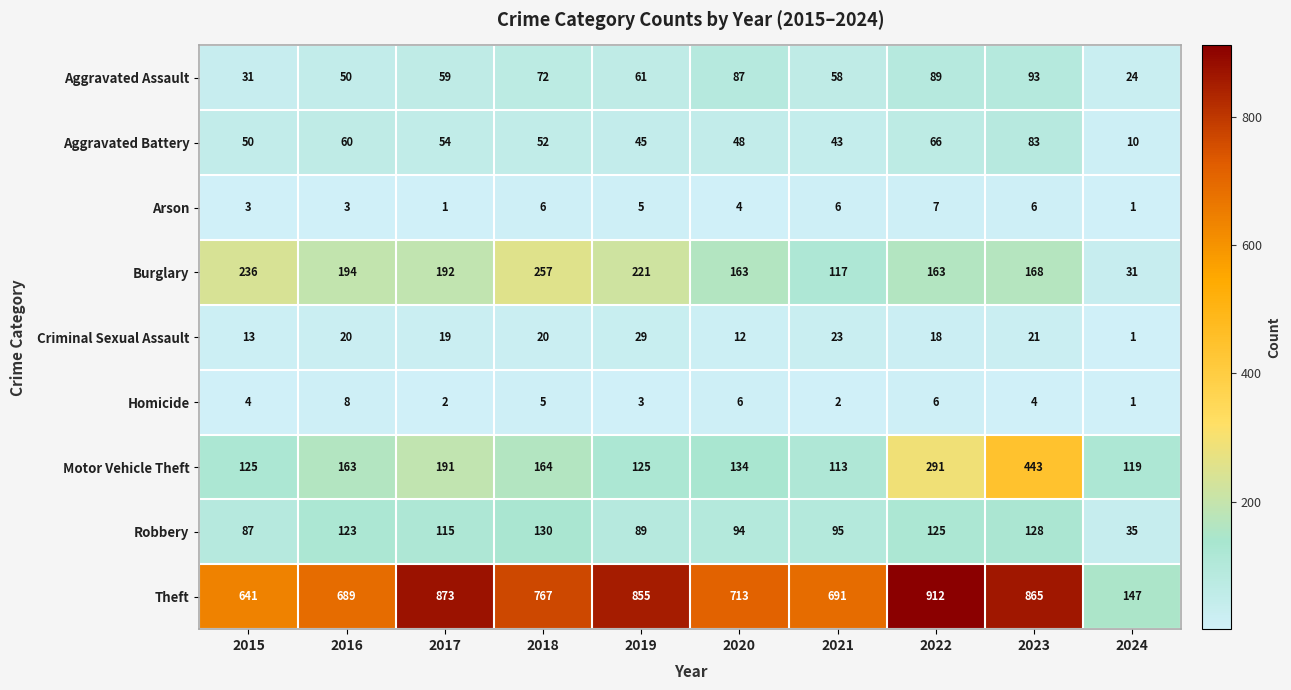

Is it true that Arson equals 3 at 2016?

True